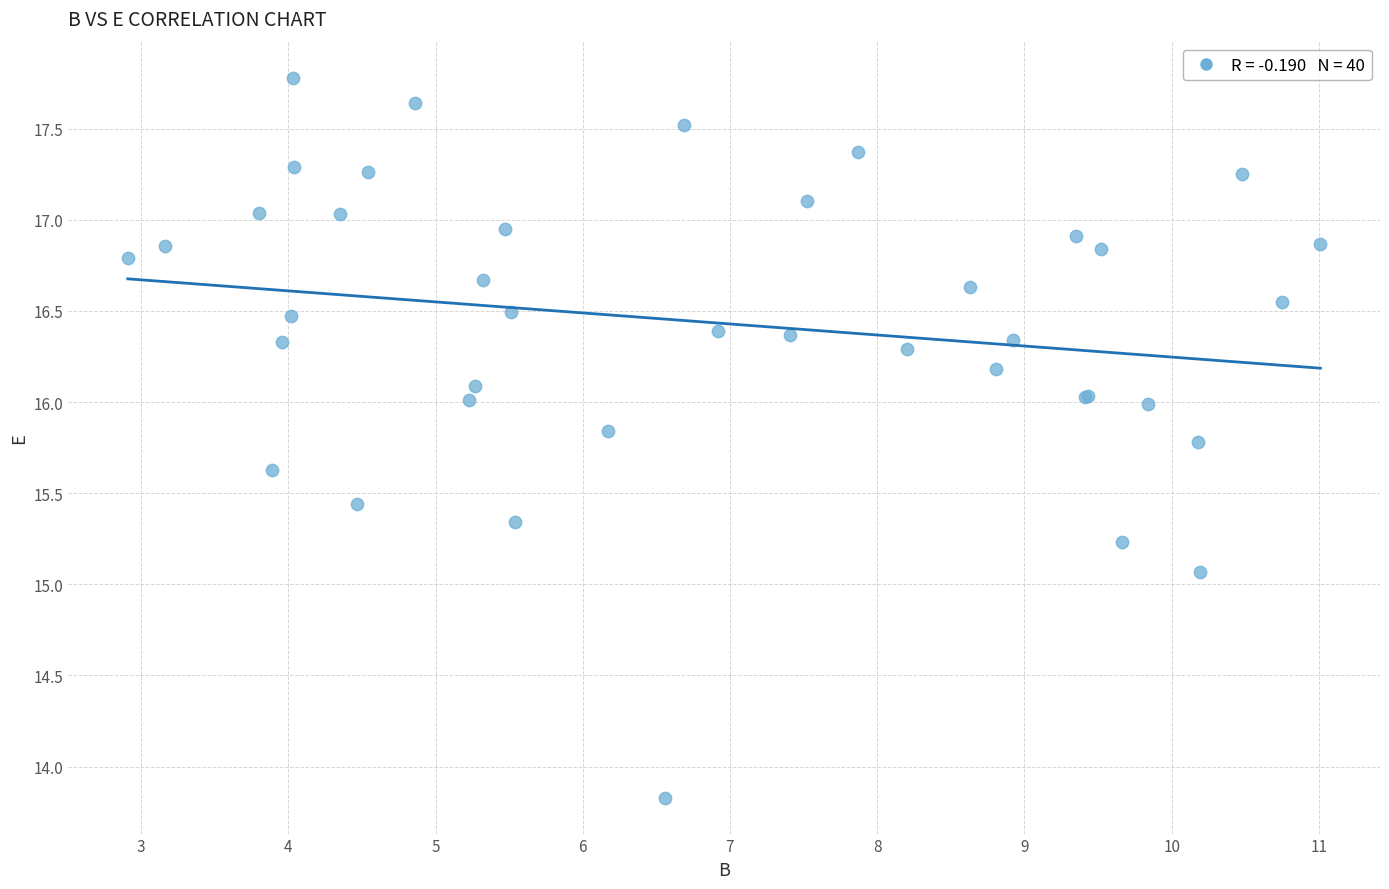

What Y value in the scatter plot is closest to 15?

15.1